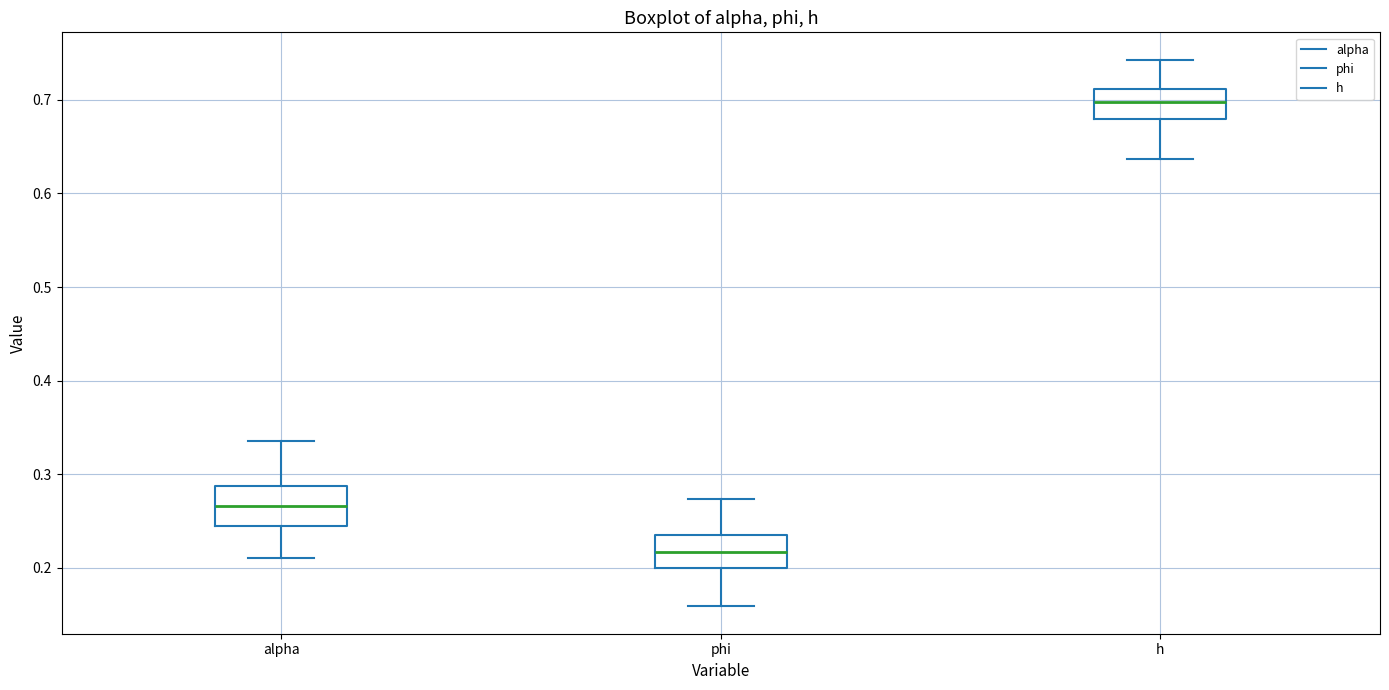

Reading left to right, read every box against the y-axis: the position of its median line, the range the box covers, and the ends of its whiskers. The values are not printed on the chart, so give them approximately, as read against the axis.

alpha: median 0.27, box 0.24 to 0.29, whiskers 0.21 to 0.34
phi: median 0.22, box 0.20 to 0.24, whiskers 0.16 to 0.27
h: median 0.70, box 0.68 to 0.71, whiskers 0.64 to 0.74